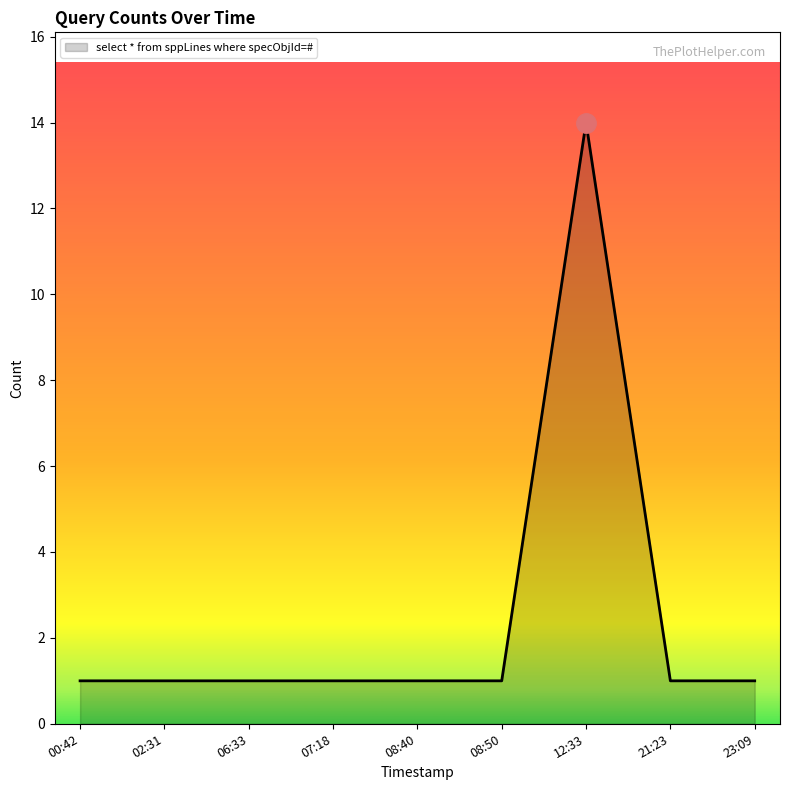

Approximately how many times larger is the value at 07:18 compared to 23:09?

1.0